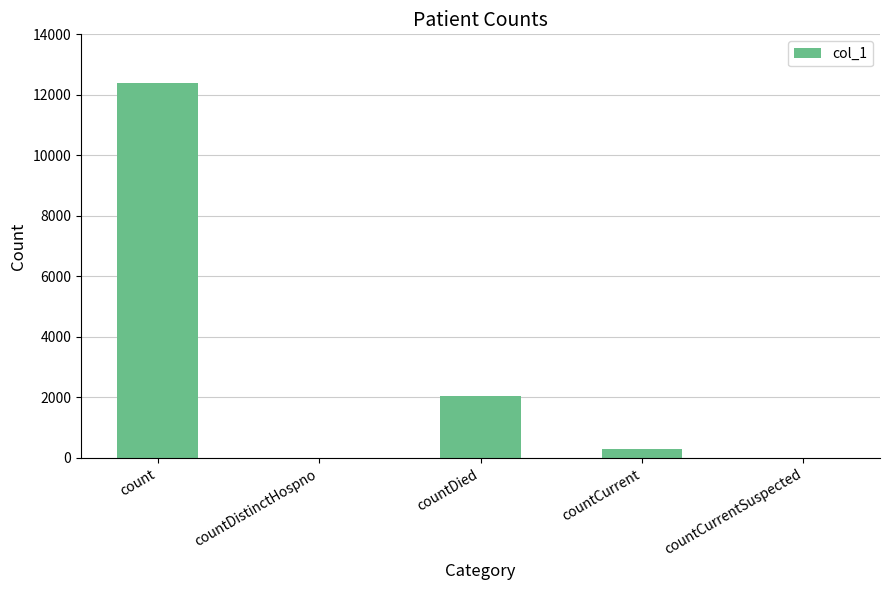

At which label does the data first exceed 287?

count